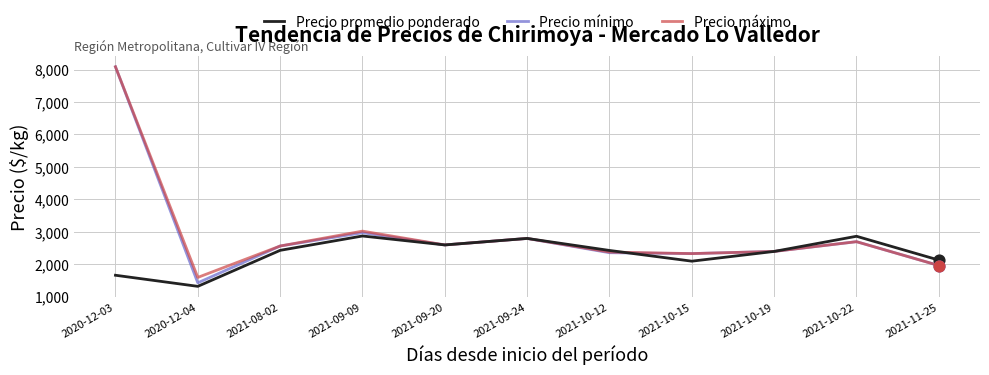

At which category is the sum across all series the highest?

2020-12-03